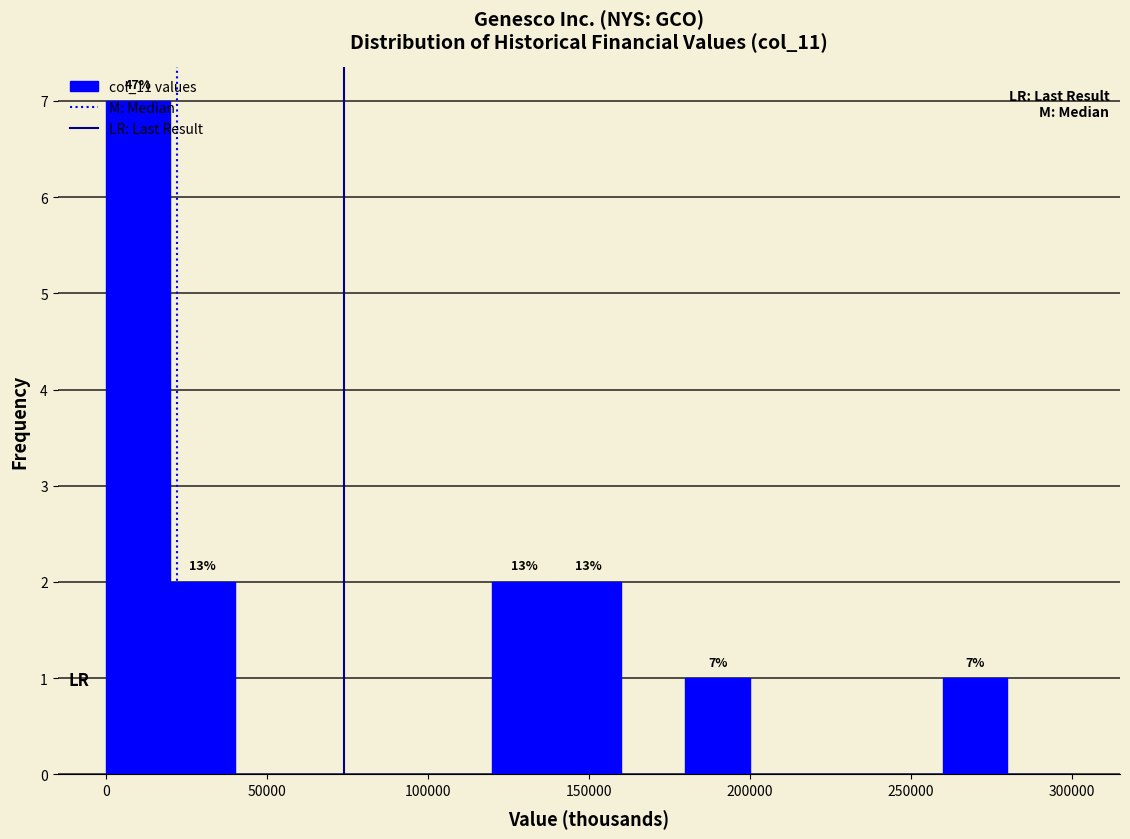

Which range on the x-axis has the tallest bar?

0 to 20000